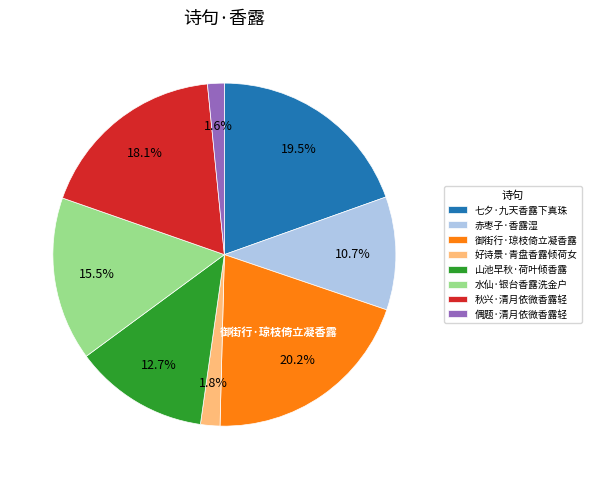

Does any single category account for the majority?

No